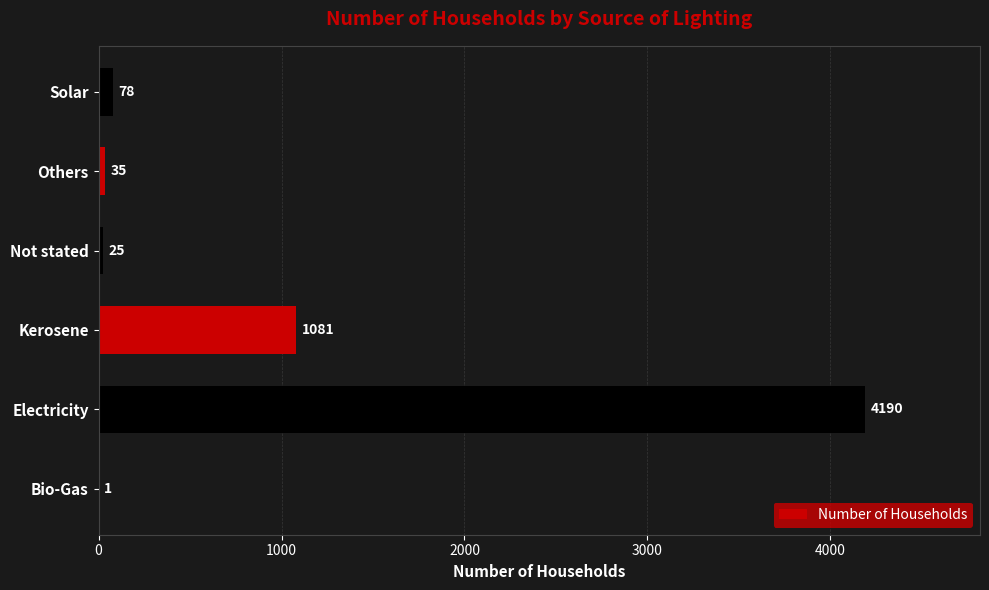

The value at Others is 35. True or false?

True